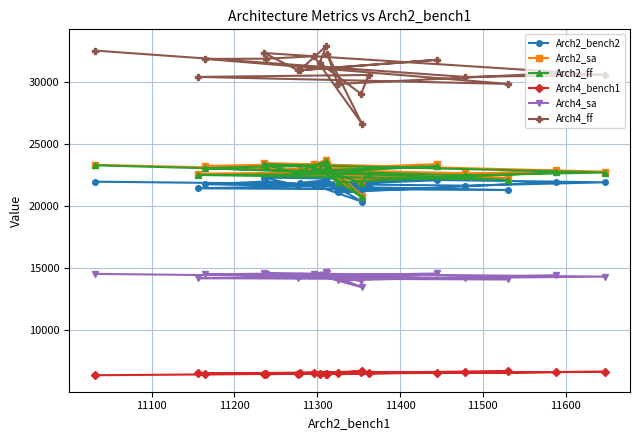

What is the maximum value for Arch4_bench1?

6708